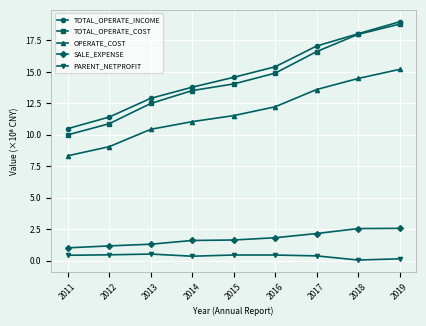

What is the value of the TOTAL_OPERATE_INCOME point at the 1st from the left?

10.5